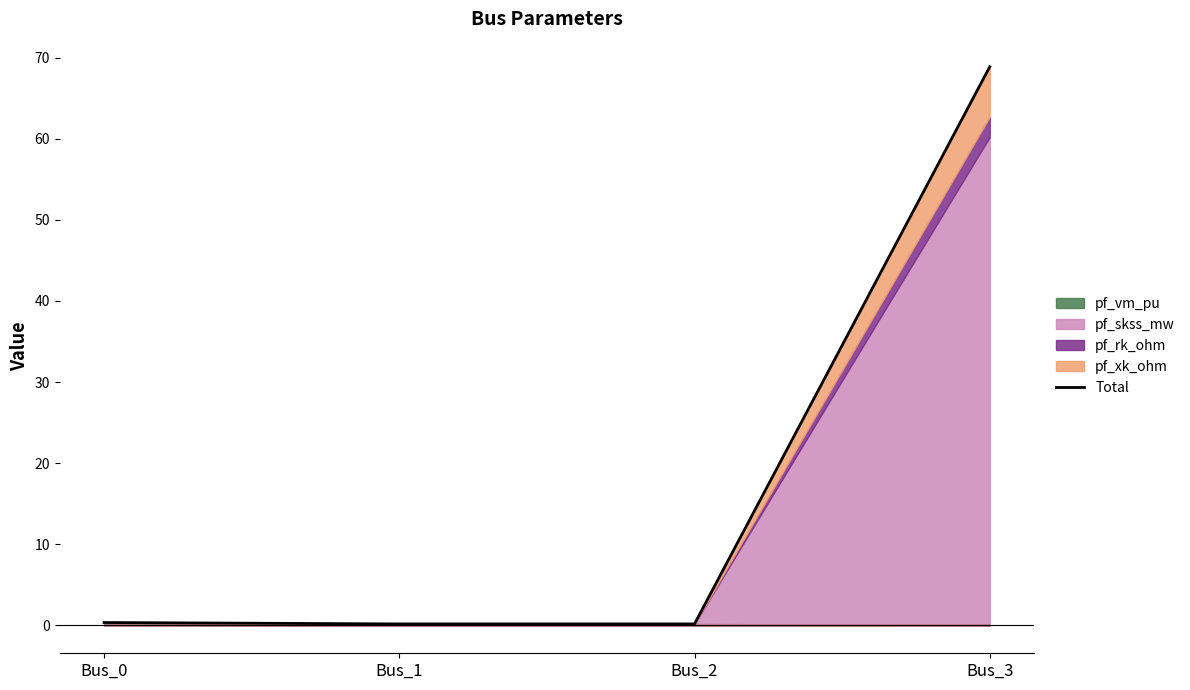

Rank the categories by value from lowest to highest.

Bus_1, Bus_2, Bus_0, Bus_3